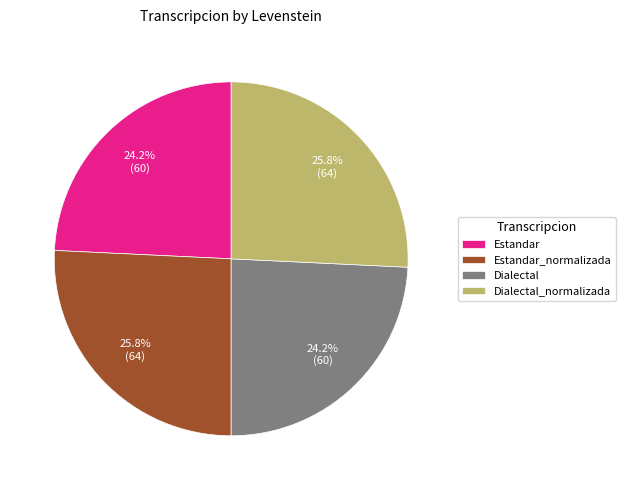

To the nearest percent, what percentage of the pie is Dialectal?

24%